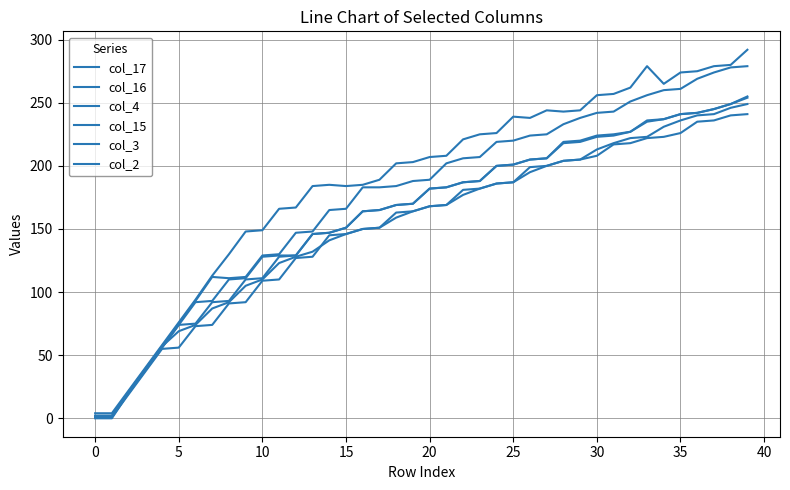

How many lines are shown in the chart?

6